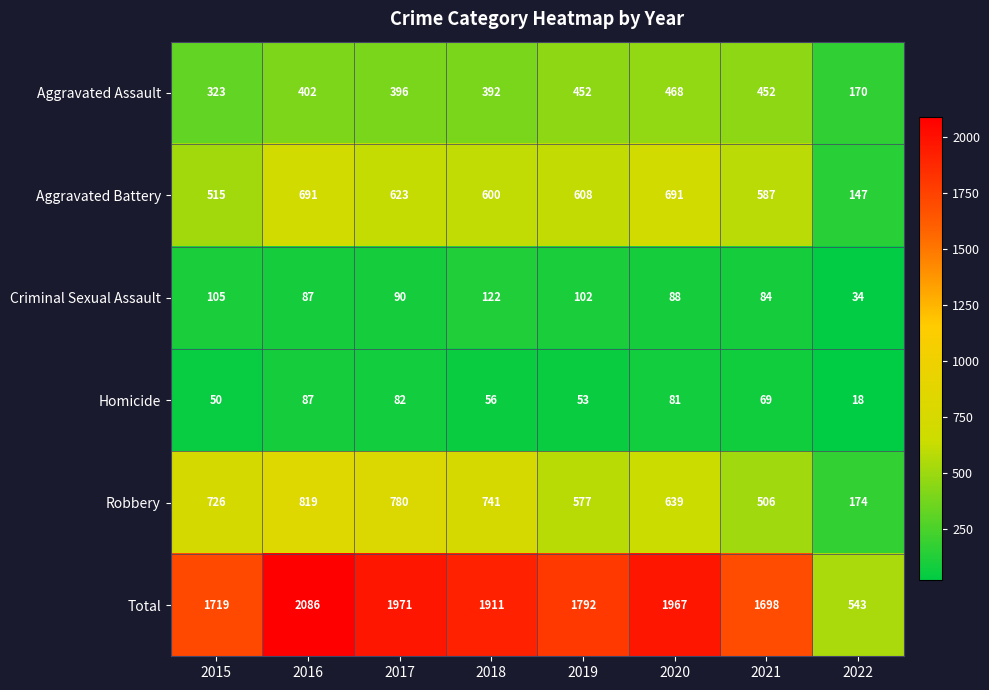

What is the sum of all Robbery values?

4962